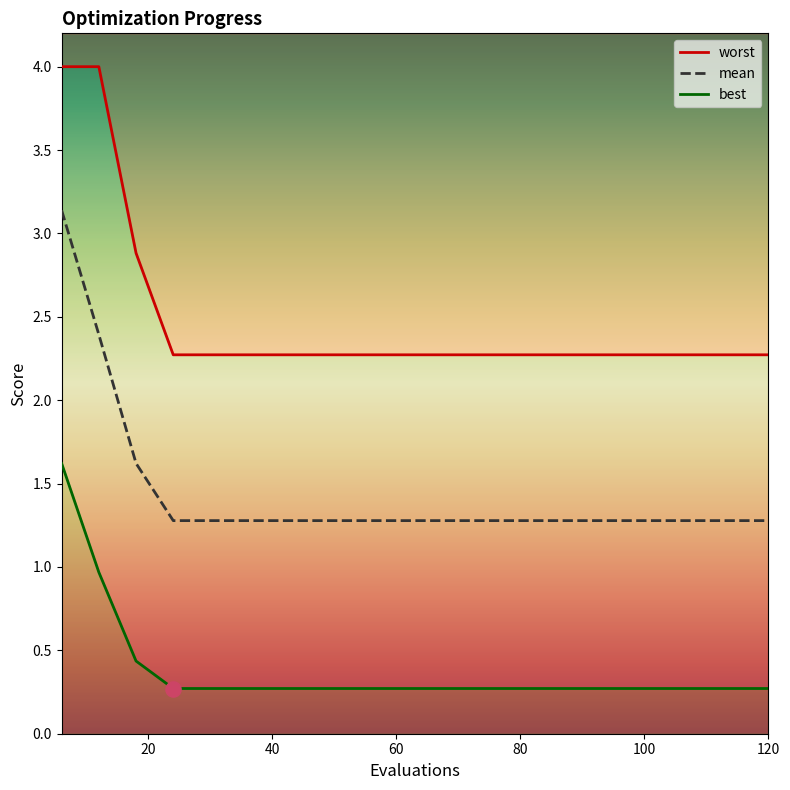

At how many categories does at least one series exceed 2?

20